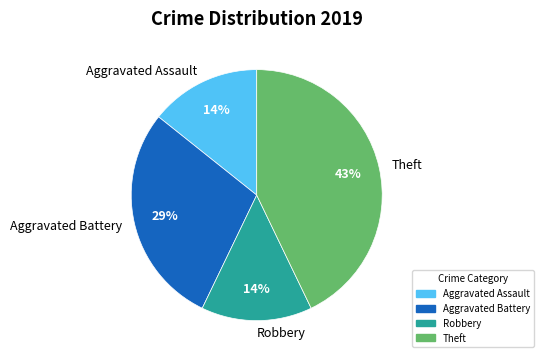

To the nearest percent, what is the difference between the largest and smallest slice percentages?

29%